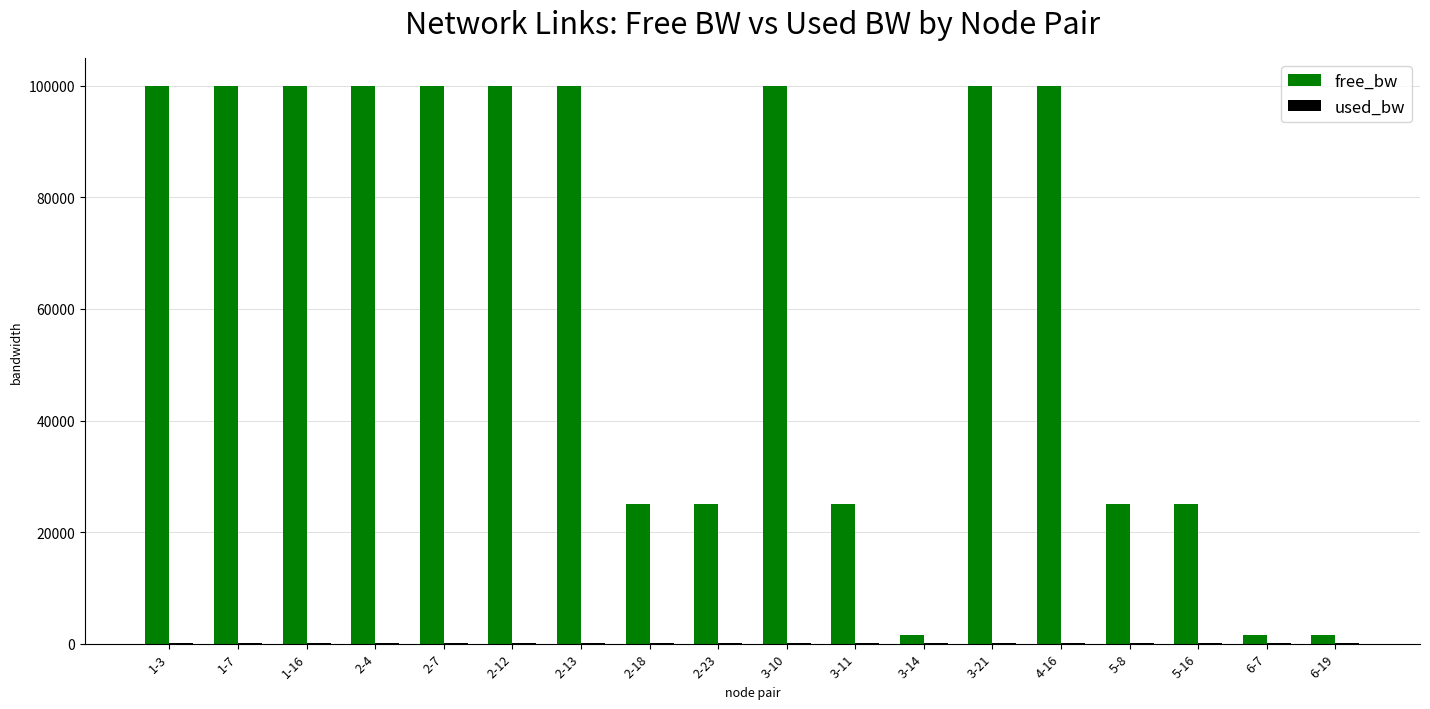

What is the sum of all free_bw values?

1129646.6